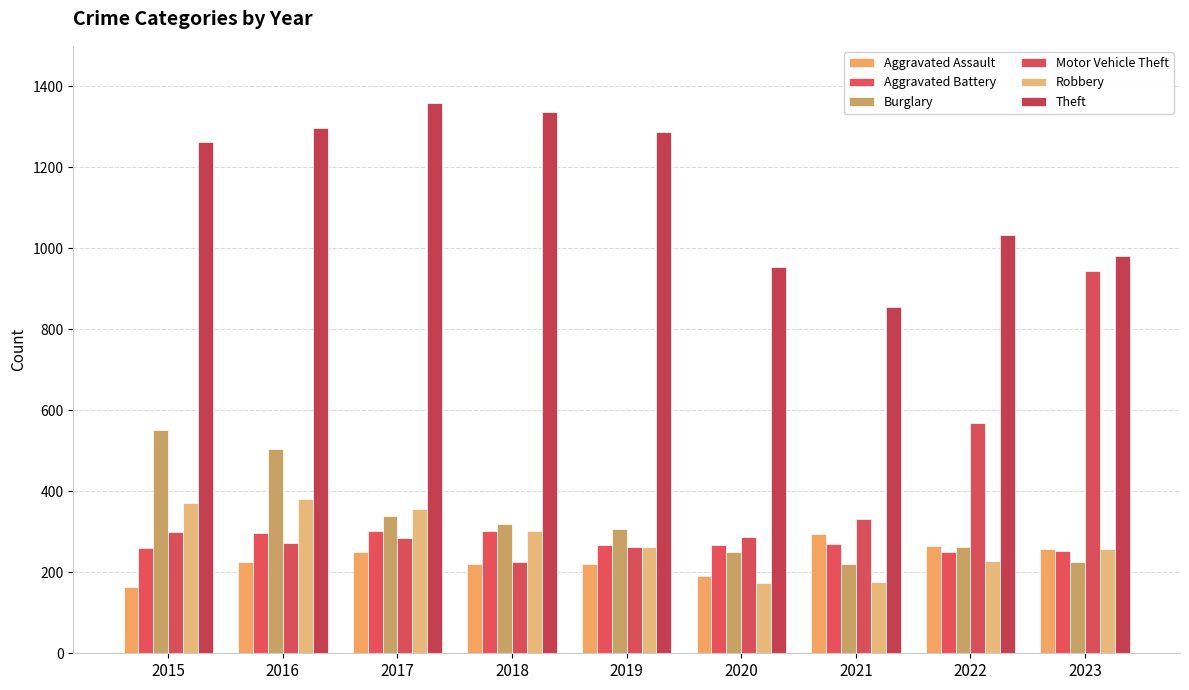

Between 2015 and 2021, which series saw the biggest shift?

Theft